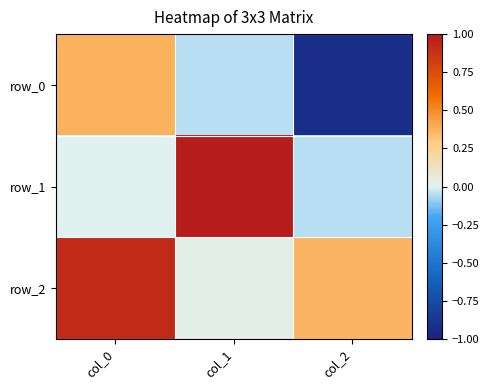

Reading left to right, extract all data points from this chart.

row_0: 0.4	-0.1	-0.9
row_1: 0.0	1.0	-0.1
row_2: 0.9	0.0	0.4